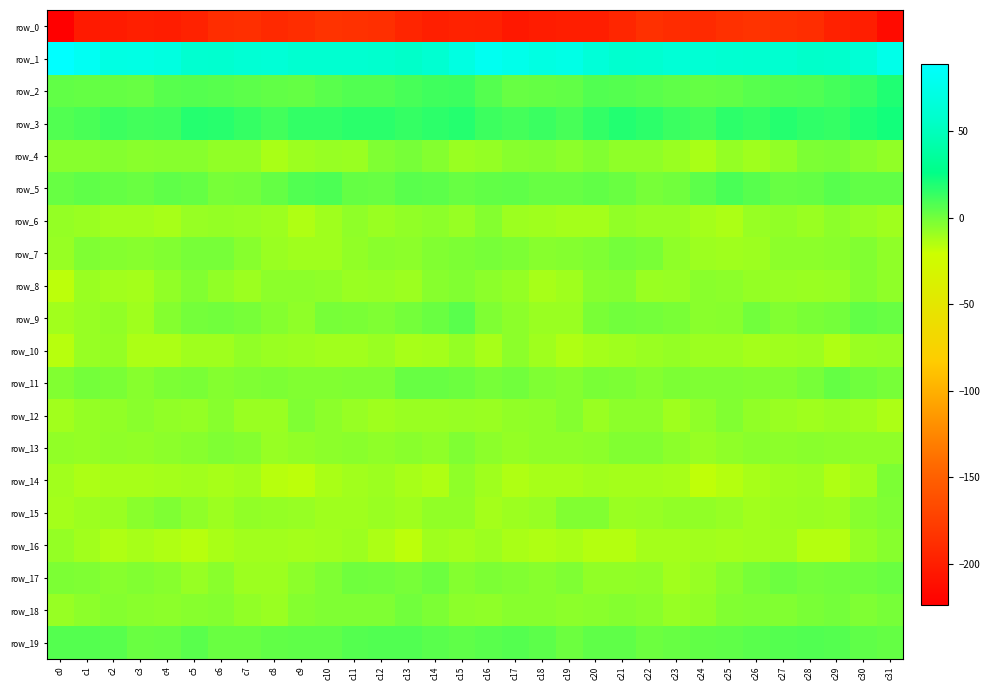

Reading right to left, transcribe all the data shown in this chart.

row_0: -214.4	-200.3	-198.0	-188.6	-185.9	-184.5	-186.1	-191.3	-189.5	-186.1	-194.0	-200.5	-200.1	-201.1	-204.4	-198.1	-197.4	-199.9	-195.0	-186.5	-185.6	-184.0	-188.5	-191.9	-186.7	-188.3	-197.2	-201.1	-199.6	-202.8	-203.1	-223.7
row_1: 75.1	62.9	57.6	57.2	60.0	59.7	60.3	62.2	63.5	60.0	59.1	65.1	73.3	70.8	76.0	80.1	70.5	60.3	56.3	58.8	60.0	60.2	60.2	63.6	62.5	59.3	59.9	69.7	72.3	71.9	81.1	89.0
row_2: 19.0	13.4	10.8	8.0	7.3	6.3	4.1	3.2	4.7	5.5	6.8	7.3	3.8	3.2	2.6	6.9	12.1	11.9	9.7	7.6	7.4	5.4	3.4	3.9	5.0	6.3	7.1	6.4	2.6	3.4	3.3	3.8
row_3: 22.3	18.9	14.1	15.1	17.9	14.3	15.8	11.2	12.7	16.0	18.2	15.0	10.2	12.7	10.4	12.6	17.7	16.2	14.1	16.8	16.6	14.5	14.7	10.9	14.2	17.1	18.1	11.6	11.0	12.5	9.3	7.2
row_4: -7.3	-4.8	-1.8	-2.2	-7.0	-10.0	-7.8	-12.7	-9.3	-6.7	-6.3	-3.8	-5.8	-4.1	-4.5	-7.9	-9.1	-3.9	-1.3	-3.2	-9.3	-8.7	-9.6	-12.6	-7.2	-7.4	-4.7	-4.9	-5.5	-3.9	-4.8	-5.0
row_5: 3.6	3.7	6.3	3.3	2.6	6.0	9.4	4.8	0.2	-1.4	1.8	3.9	2.7	2.3	4.4	3.8	2.8	4.8	5.8	2.5	3.4	8.5	7.6	3.1	-0.5	-1.0	3.1	4.2	1.7	3.0	4.1	2.6
row_6: -10.2	-8.5	-5.9	-9.1	-7.3	-8.2	-13.1	-11.4	-8.6	-8.5	-7.4	-11.7	-11.4	-10.3	-9.6	-4.2	-8.3	-6.0	-7.2	-9.0	-6.9	-10.1	-13.6	-9.7	-8.4	-8.1	-8.6	-12.3	-10.8	-10.6	-9.0	-7.8
row_7: -6.7	-3.6	-5.5	-5.8	-6.0	-9.8	-10.1	-9.9	-6.5	-2.0	-0.3	-2.8	-4.3	-4.6	-2.0	-1.0	-2.3	-3.4	-6.1	-5.6	-7.3	-10.3	-10.0	-9.1	-4.6	-0.9	-1.0	-3.8	-4.6	-4.0	-2.9	-8.5
row_8: -6.8	-4.1	-8.5	-9.2	-8.6	-7.8	-6.1	-5.7	-8.5	-9.2	-4.1	-4.7	-10.2	-12.2	-8.0	-6.0	-3.6	-4.9	-9.8	-8.6	-9.0	-6.5	-6.2	-6.0	-9.7	-7.4	-3.3	-7.0	-11.6	-10.8	-9.3	-16.9
row_9: 2.4	3.8	-0.7	-2.0	-3.4	-0.2	-5.0	-5.5	-1.9	-0.2	-0.0	-1.9	-8.8	-9.2	-5.7	-2.9	5.4	1.9	-0.8	-3.2	-1.8	-1.1	-6.5	-4.1	-1.1	0.2	-0.4	-4.3	-10.3	-6.9	-8.3	-10.9
row_10: -8.7	-9.1	-13.6	-9.4	-10.0	-11.3	-9.6	-9.4	-7.7	-9.0	-10.3	-11.6	-14.0	-10.3	-6.0	-11.9	-7.9	-11.4	-12.0	-9.1	-10.6	-10.7	-9.8	-9.0	-7.4	-10.1	-10.2	-13.3	-13.2	-7.6	-8.6	-15.5
row_11: -1.2	1.0	3.4	-1.0	-3.3	-3.5	-3.1	-3.0	-2.6	-4.3	-2.4	-1.6	-3.9	-3.1	0.1	-0.9	1.1	2.3	2.7	-2.7	-3.2	-3.4	-3.4	-2.4	-3.1	-4.4	-1.5	-2.1	-4.5	-1.5	-0.7	-3.6
row_12: -13.1	-10.3	-8.8	-10.0	-9.3	-7.0	-3.2	-6.3	-10.5	-6.0	-6.0	-8.9	-4.4	-6.6	-7.4	-9.2	-8.7	-9.2	-8.7	-10.4	-8.6	-5.9	-2.9	-8.9	-9.0	-4.9	-7.8	-6.9	-5.1	-7.1	-7.7	-10.7
row_13: -6.7	-6.6	-5.9	-5.6	-6.0	-5.5	-6.7	-8.6	-5.8	-3.6	-3.7	-5.9	-6.8	-6.8	-7.7	-6.1	-3.2	-6.6	-5.2	-6.4	-5.4	-6.3	-7.3	-8.5	-4.3	-3.1	-4.5	-6.2	-7.4	-6.5	-7.7	-7.0
row_14: -2.6	-10.9	-14.0	-9.8	-10.5	-12.0	-15.0	-17.4	-12.0	-11.8	-11.8	-10.6	-11.9	-11.8	-14.2	-10.3	-6.3	-13.9	-12.3	-9.6	-10.9	-12.8	-17.0	-15.7	-11.1	-12.1	-11.0	-11.3	-12.1	-12.3	-13.6	-10.7
row_15: -3.1	-4.7	-9.8	-9.3	-9.4	-10.9	-8.6	-7.4	-7.2	-8.3	-8.8	-3.6	-3.4	-8.5	-9.9	-11.2	-7.0	-7.1	-10.2	-8.8	-10.2	-10.0	-8.3	-7.6	-7.0	-9.5	-6.8	-2.7	-5.2	-9.2	-9.4	-11.4
row_16: -4.6	-8.0	-15.1	-15.4	-10.3	-10.6	-11.4	-11.0	-11.2	-11.3	-15.2	-14.9	-12.7	-13.6	-12.9	-9.8	-11.2	-10.2	-16.9	-13.1	-9.9	-10.9	-11.6	-11.0	-11.1	-12.4	-16.0	-14.1	-12.2	-14.0	-10.7	-7.7
row_17: 1.9	0.7	0.1	-0.7	1.4	-1.4	-4.8	-8.2	-10.8	-6.4	-7.1	-7.2	-2.8	-4.9	-3.7	-2.5	-4.1	1.3	-1.0	0.4	0.8	-2.9	-6.1	-9.6	-9.7	-5.3	-8.7	-4.7	-3.3	-4.8	-2.7	-2.5
row_18: -1.0	-3.0	-0.4	-1.6	-3.6	-2.8	-3.3	-7.4	-8.5	-5.1	-4.2	-5.7	-5.8	-4.5	-4.7	-6.7	-5.8	-2.2	-0.1	-3.0	-3.0	-3.1	-4.3	-8.9	-7.3	-4.3	-4.7	-5.8	-5.4	-4.0	-5.8	-8.7
row_19: 2.9	4.6	6.7	7.7	6.7	5.6	4.4	4.0	2.7	1.2	4.6	4.4	1.3	4.8	6.6	5.5	4.5	5.4	7.7	7.2	6.7	4.6	4.3	3.5	1.8	1.9	5.9	2.4	2.2	6.1	6.6	6.9